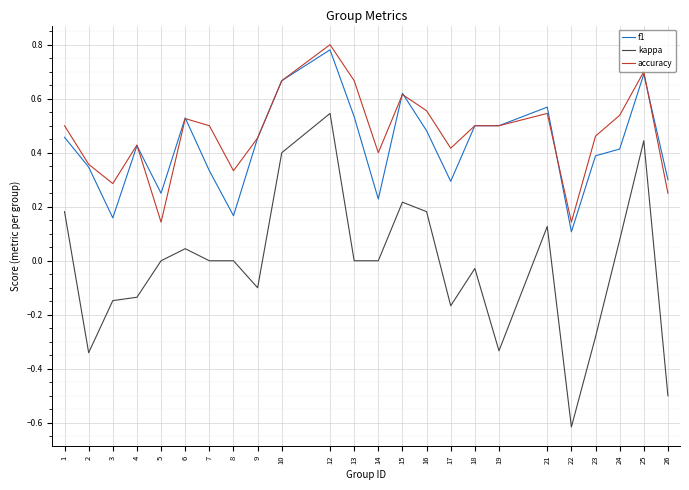

True or false: kappa and accuracy cross at least once.

False